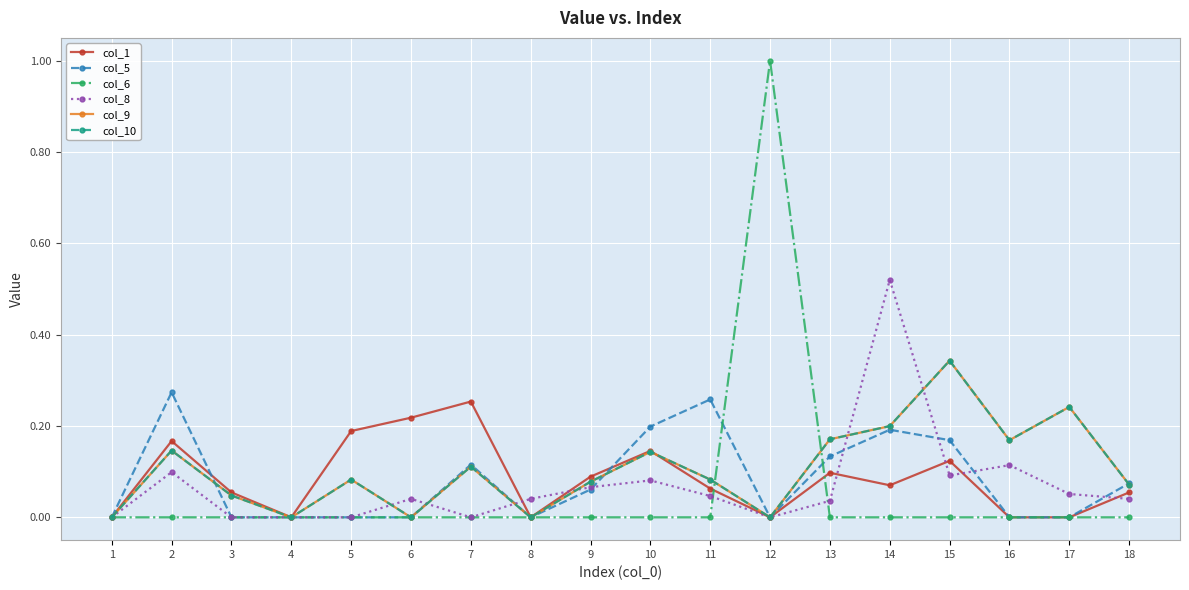

Does the chart have visible grid lines?

Yes